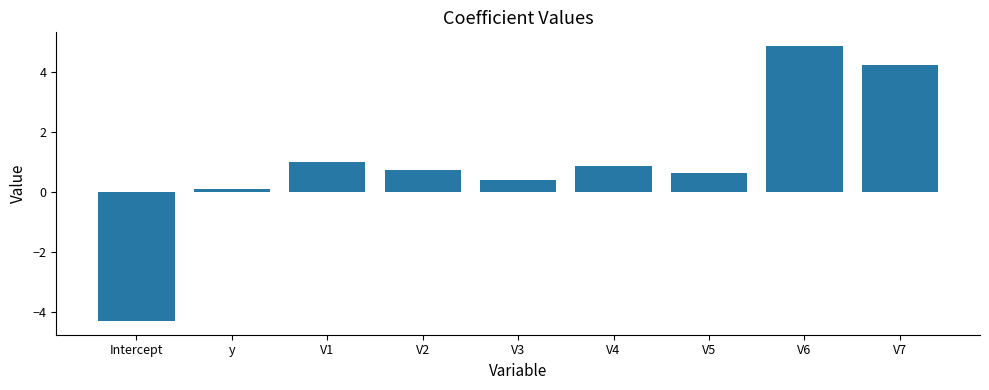

What is the change in value from y to V7?

+4.1